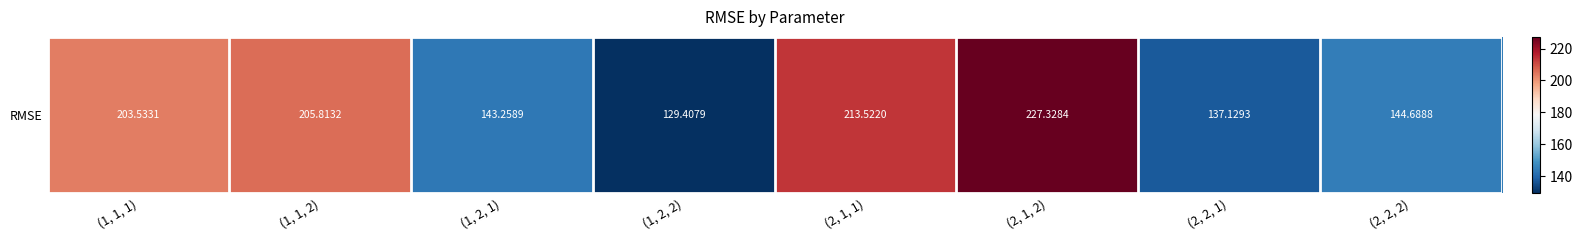

Reading left to right, transcribe all the data shown in this chart.

203.5	205.8	143.3	129.4	213.5	227.3	137.1	144.7